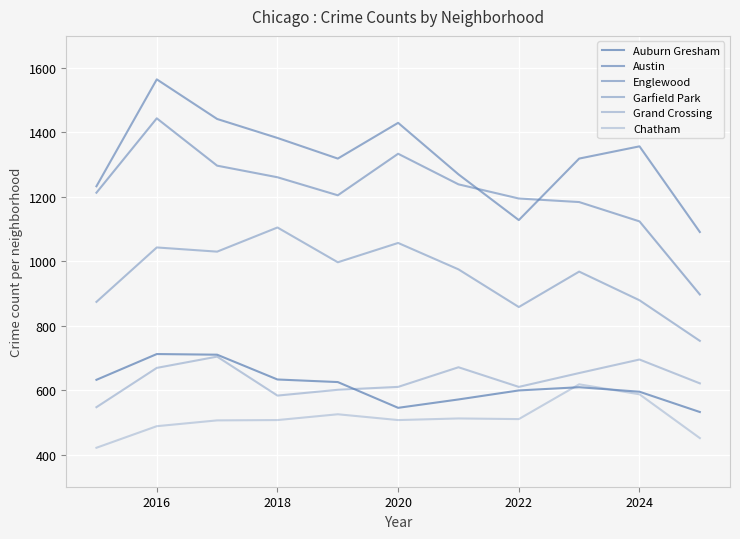

In Englewood, how many points are lower than both neighbors (excluding endpoints)?

1